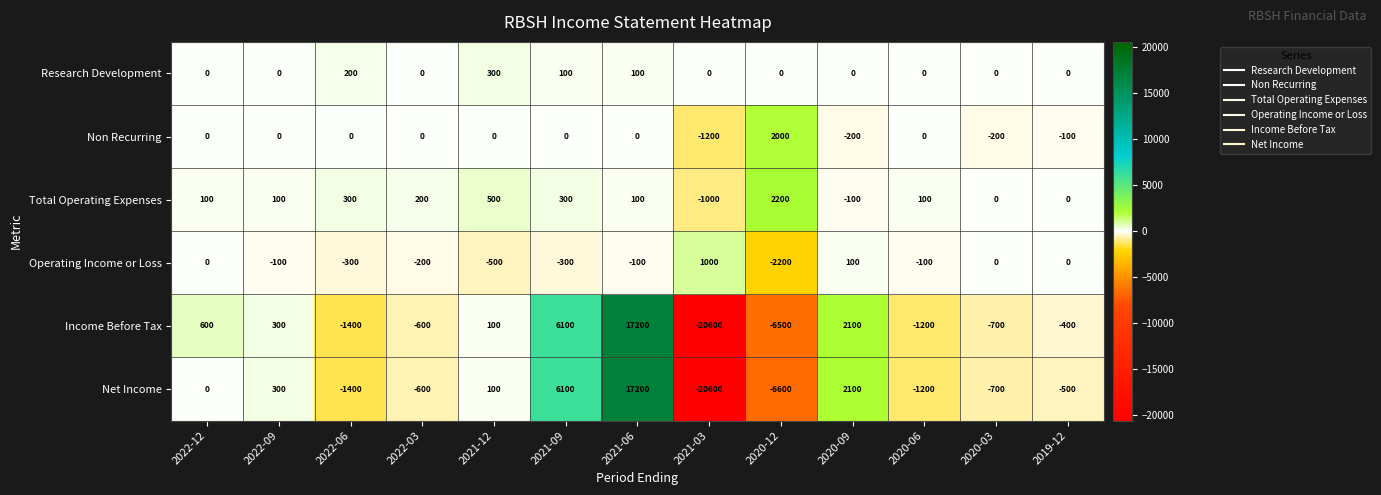

What is the sum of all Income Before Tax values?

-5000